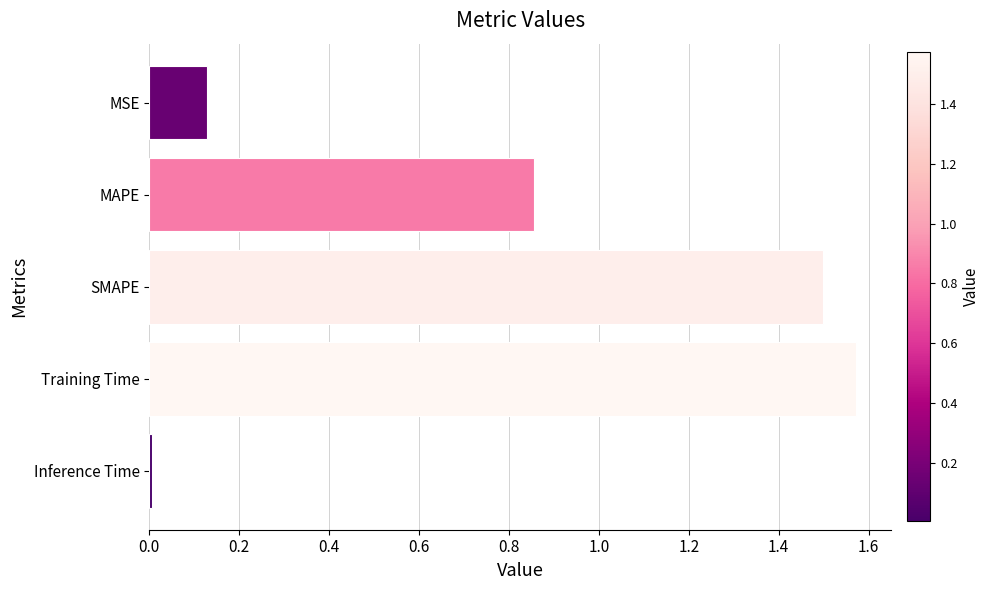

At which category does the chart reach its peak across all series?

Training Time